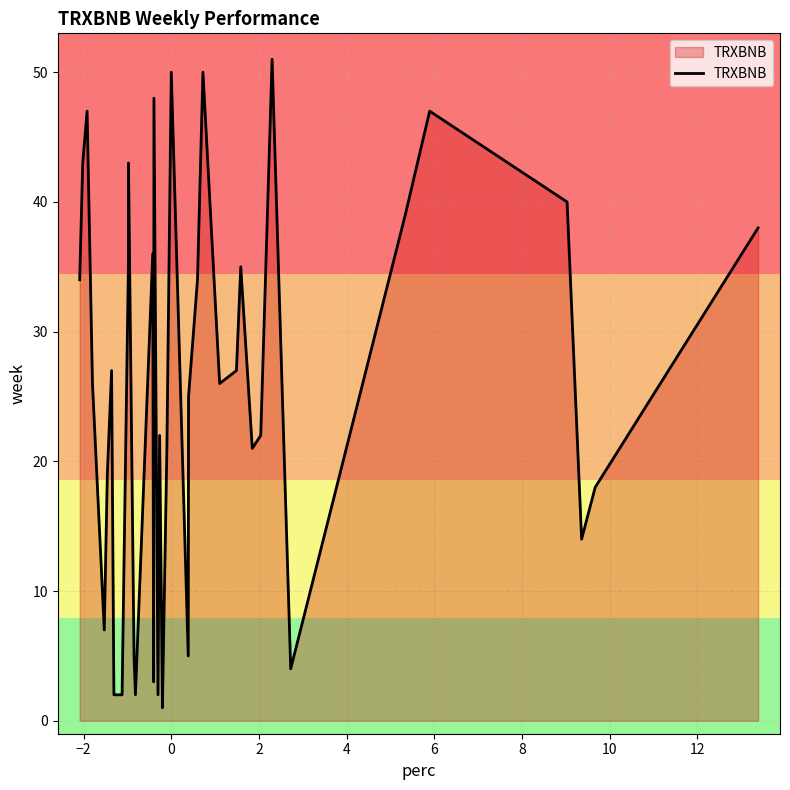

What is the difference between the maximum and minimum values?

50